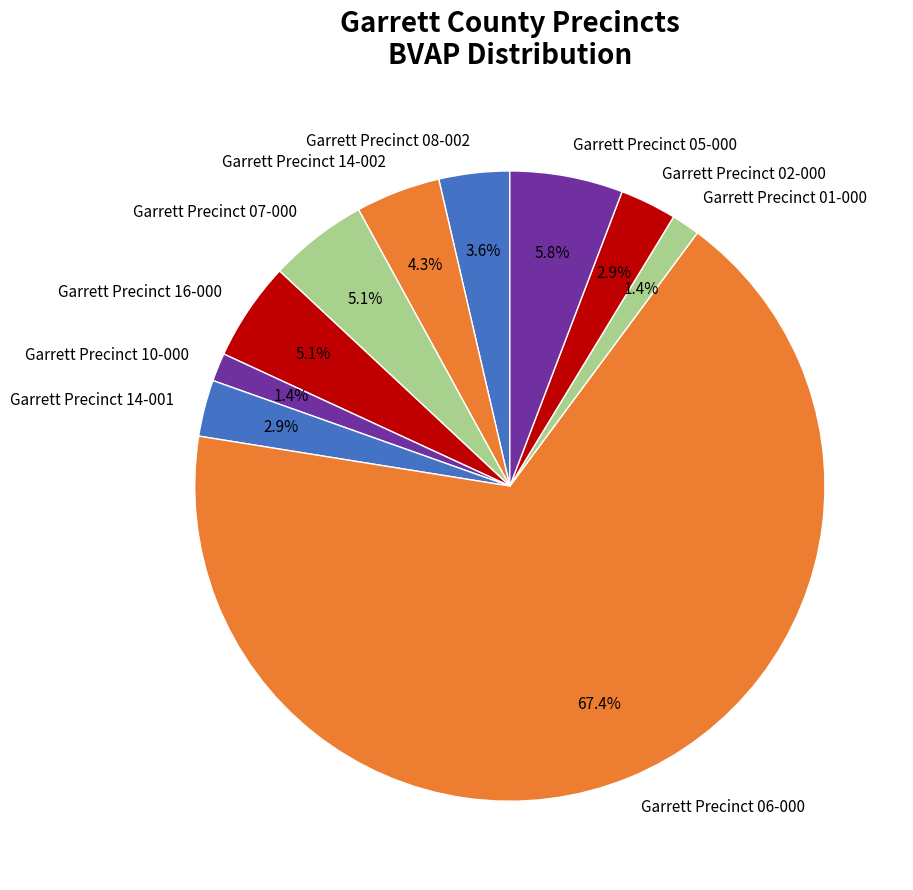

What percentage do Garrett Precinct 08-002 and Garrett Precinct 14-001 together represent?

6.5%